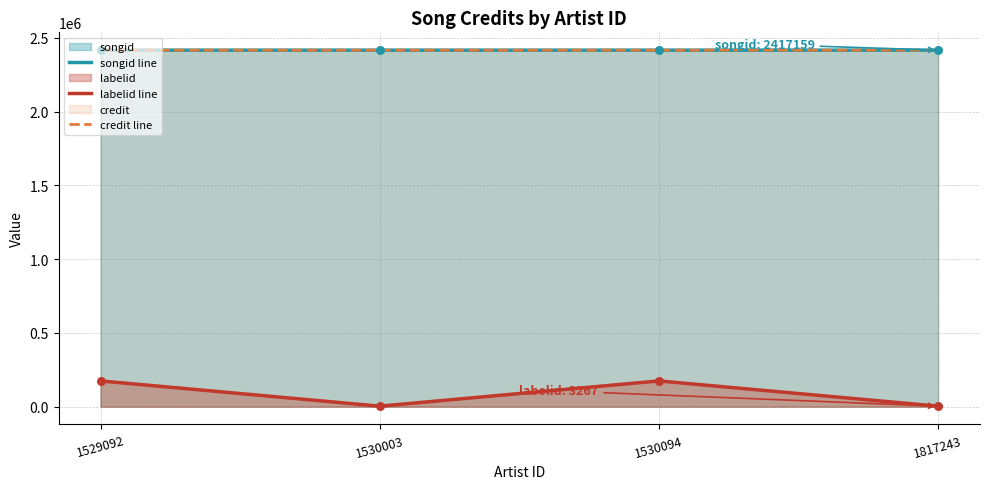

At which category is the sum across all series the highest?

1529092